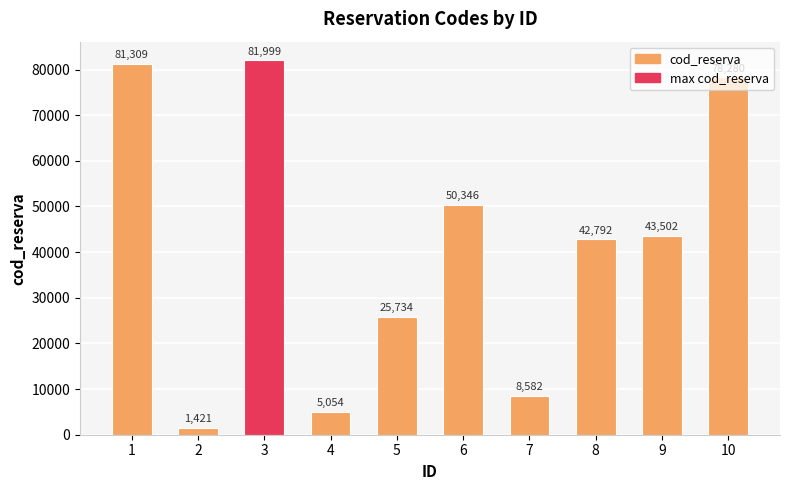

How many distinct data groups are displayed?

1